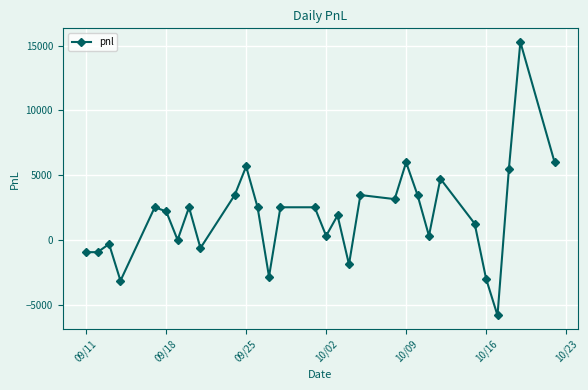

True or false: the data has more than 0 interior local peaks.

True